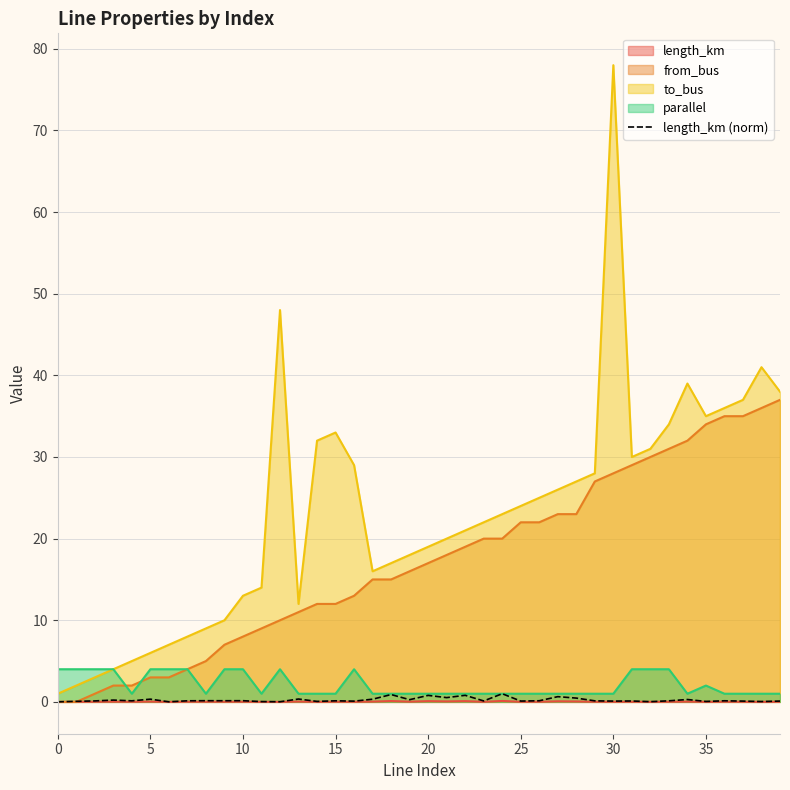

At which category does the chart reach its peak across all series?

30